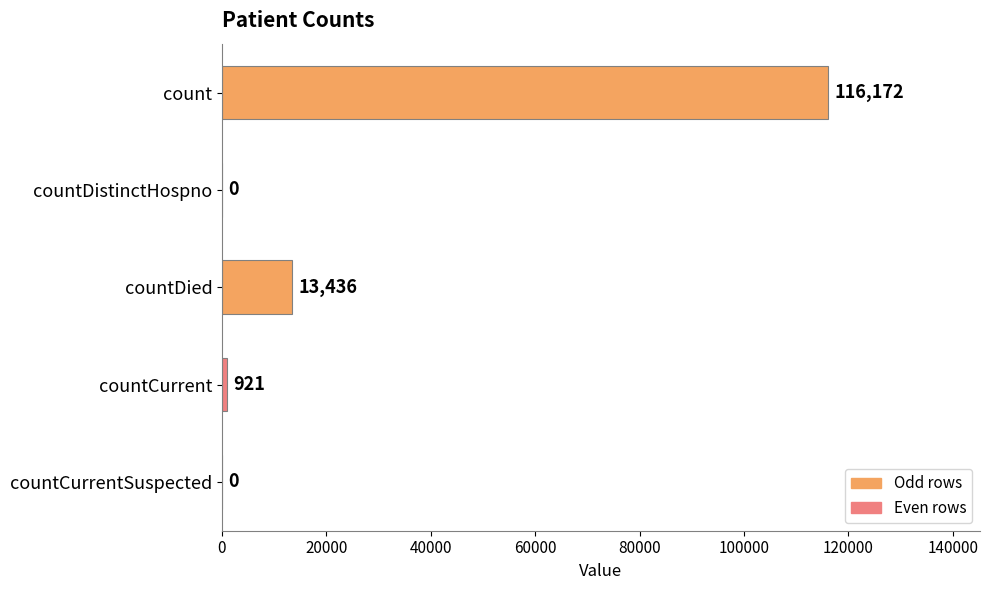

What is the change in value from countDied to countCurrentSuspected?

-13436